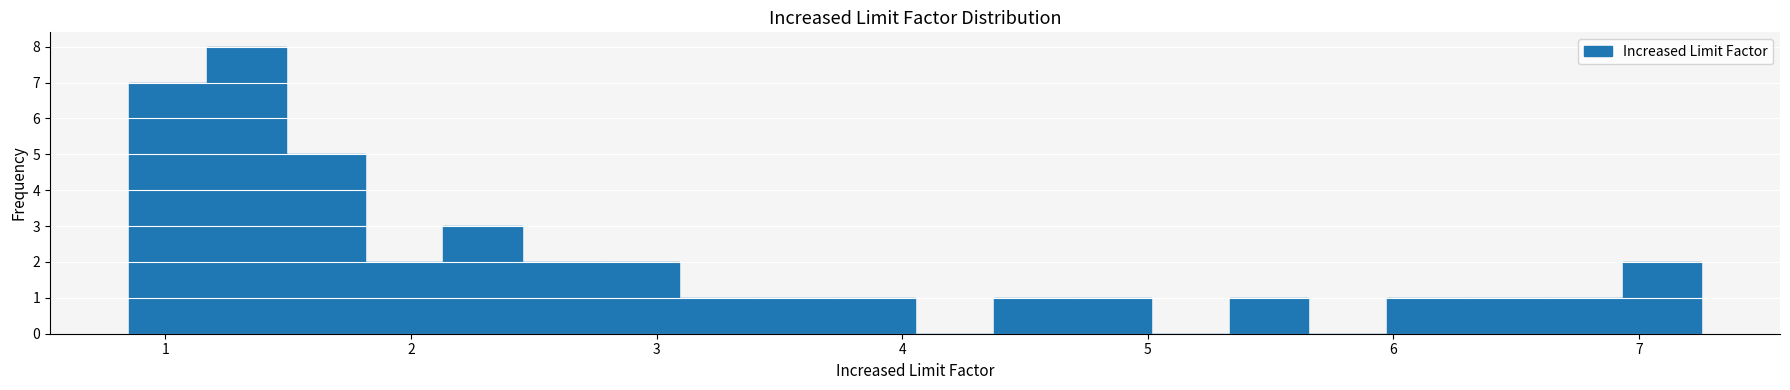

Around what value on the x-axis is the tallest bar? Give the approximate position of its centre, as read against the axis.

1.3